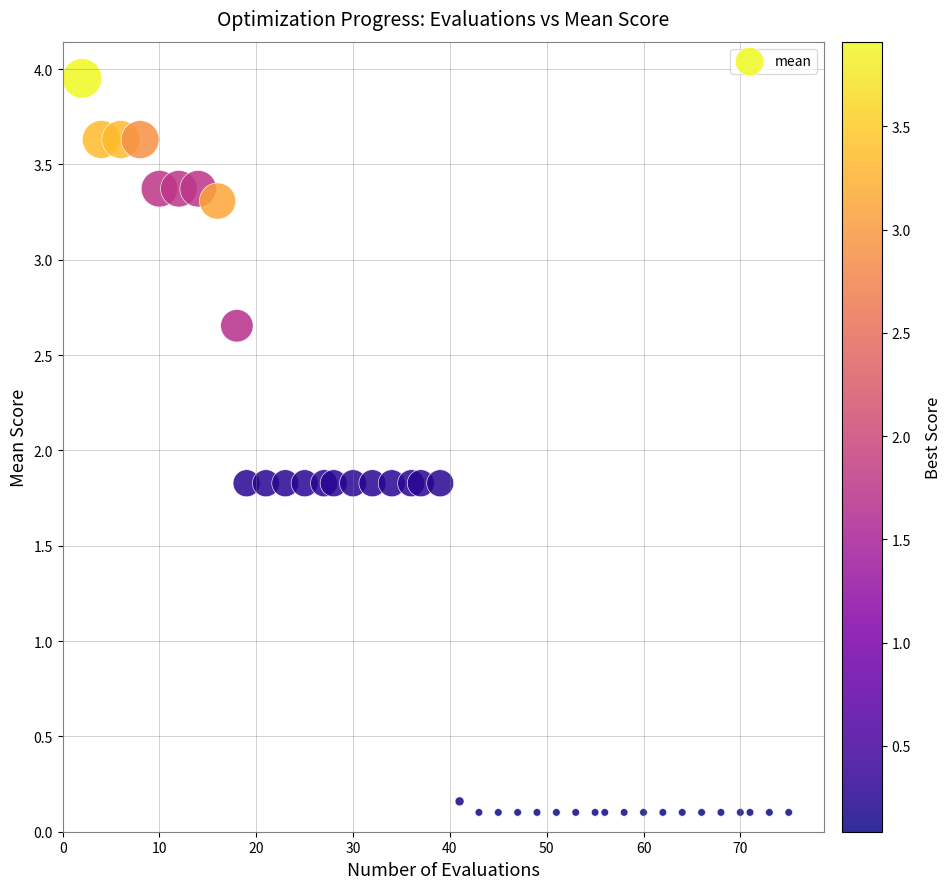

What is the range of Y values (max minus min)?

3.8